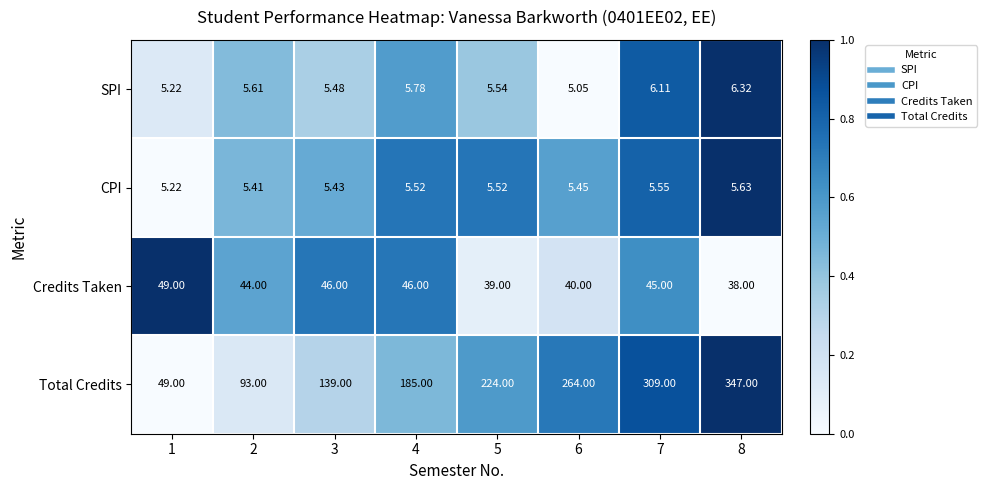

Which series has the widest spread of values?

Total Credits